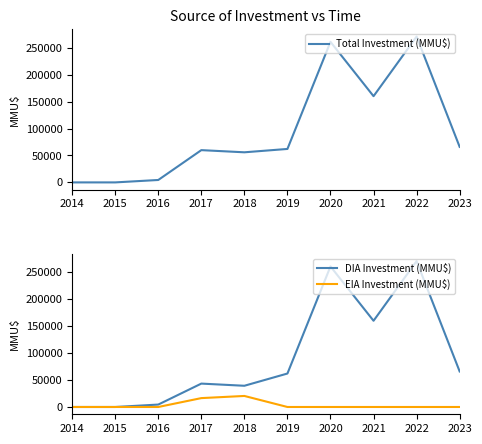

Rank the series by their maximum value, from highest to lowest.

Total Investment (MMU$), DIA Investment (MMU$), EIA Investment (MMU$)